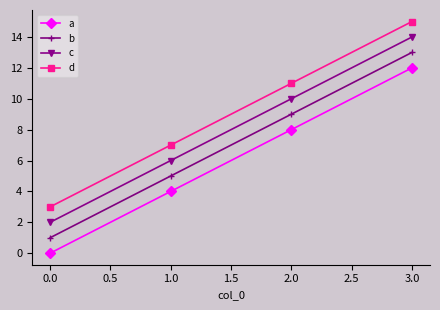

At which category is the sum across all series the highest?

3.0